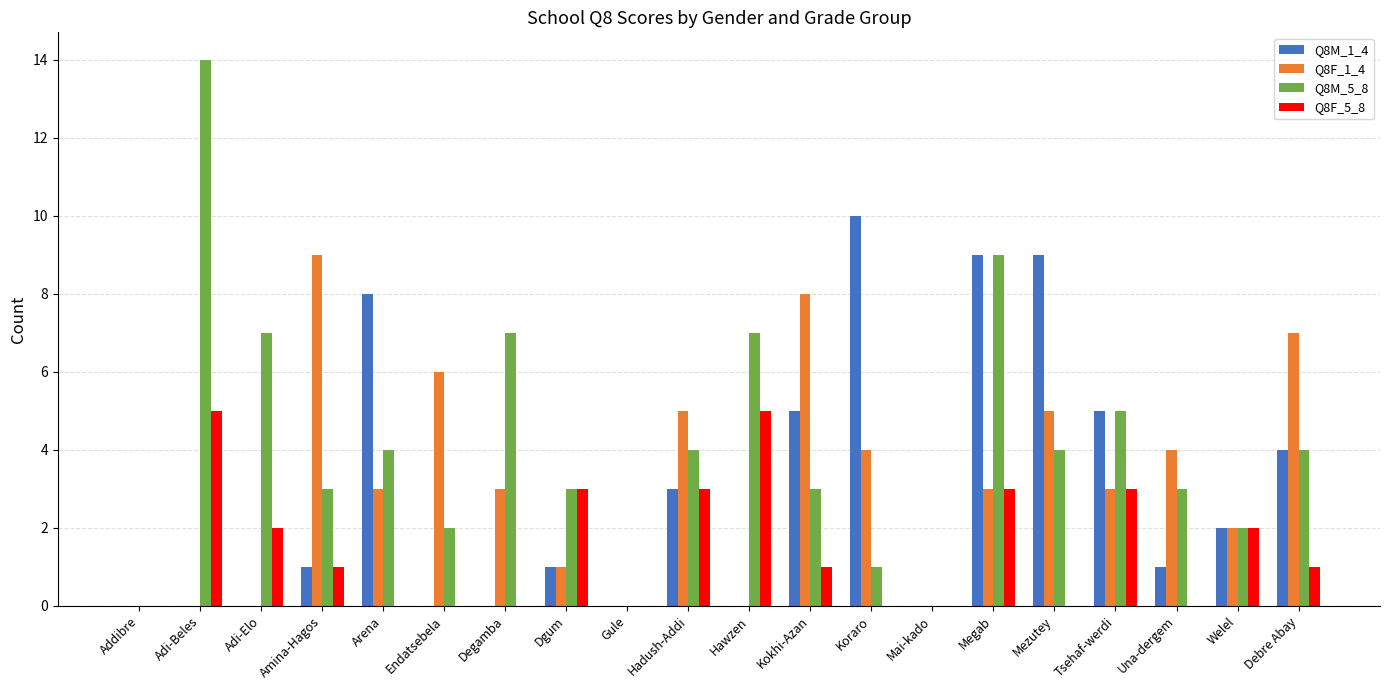

The Q8M_1_4 series shows 5 at Mezutey. True or false?

False